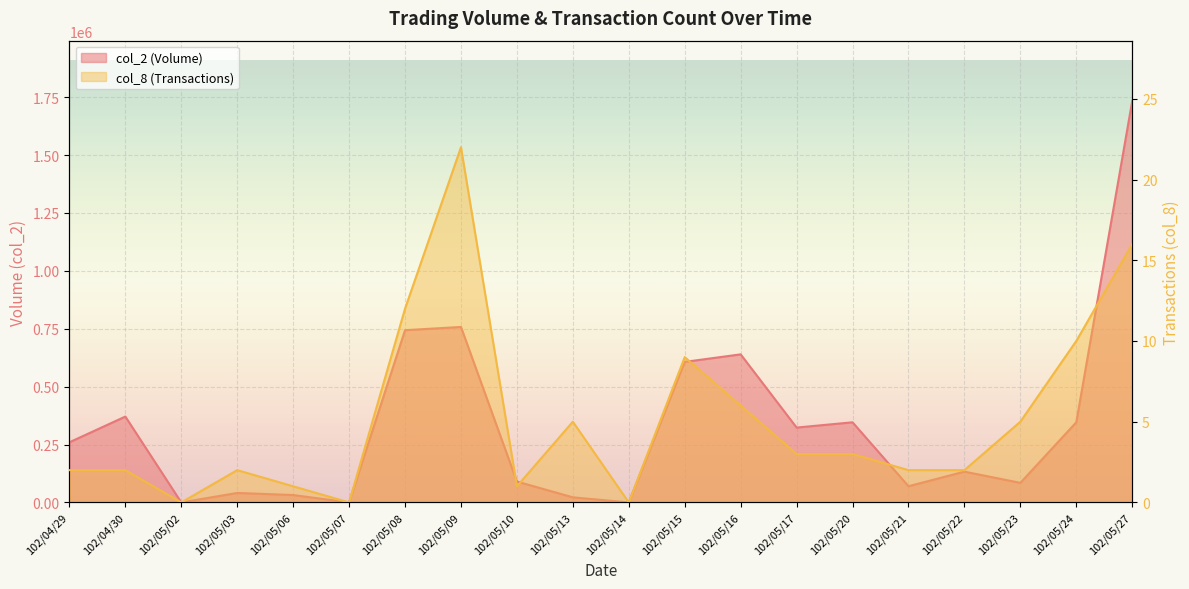

At which category is the sum across all series the highest?

102/05/27